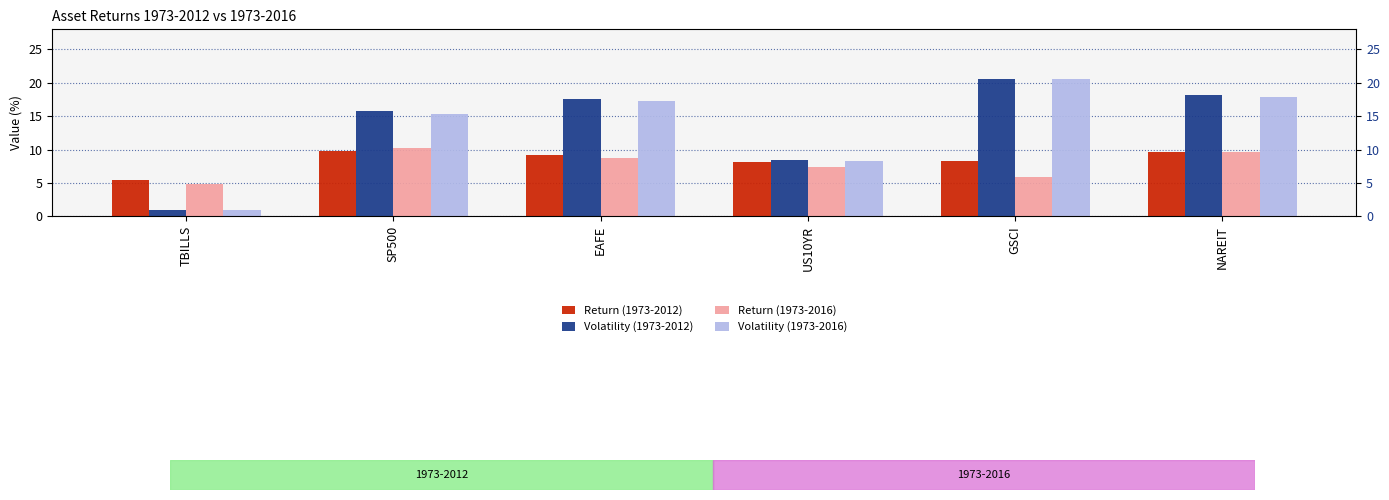

What is the label of the 6th bar from the right?

TBILLS